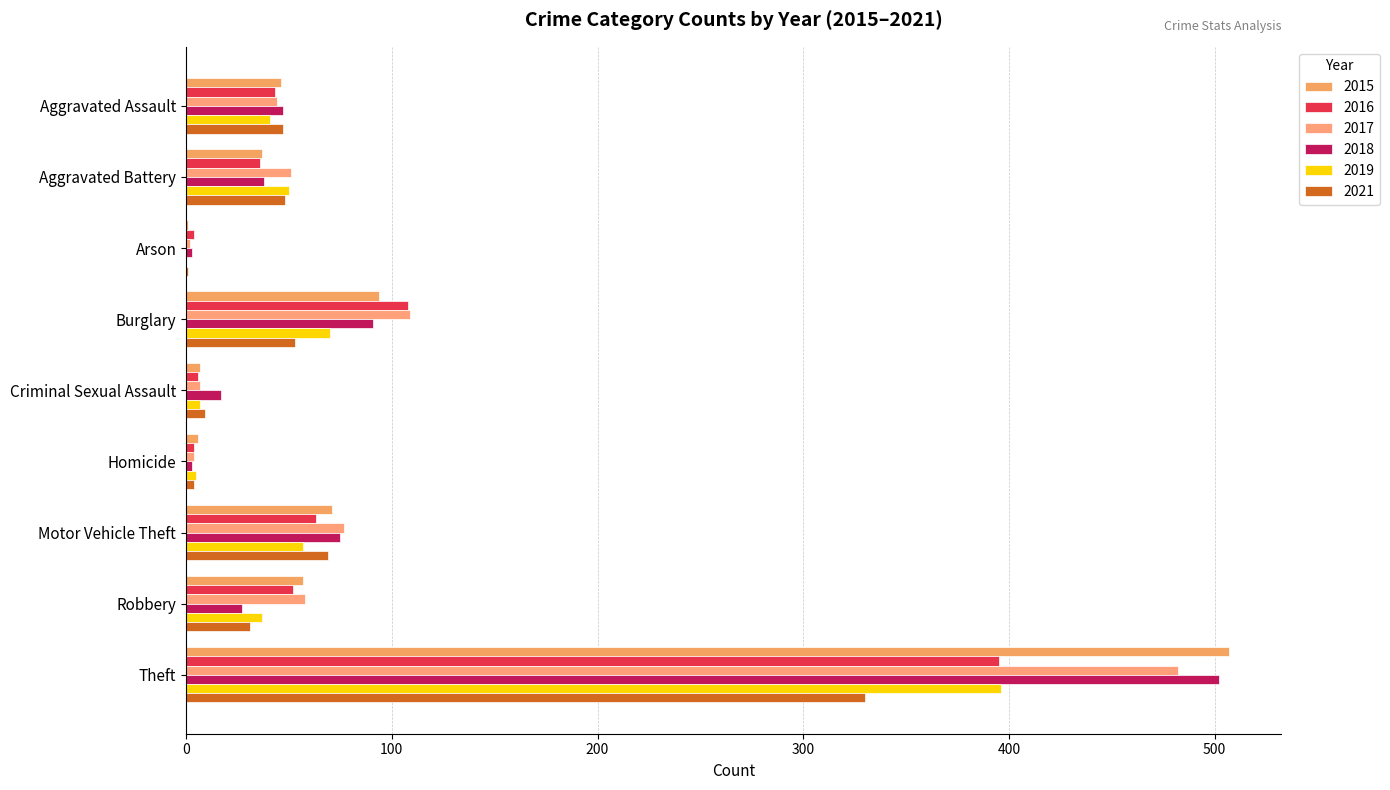

What are all the series names shown in the legend?

2015, 2016, 2017, 2018, 2019, 2021